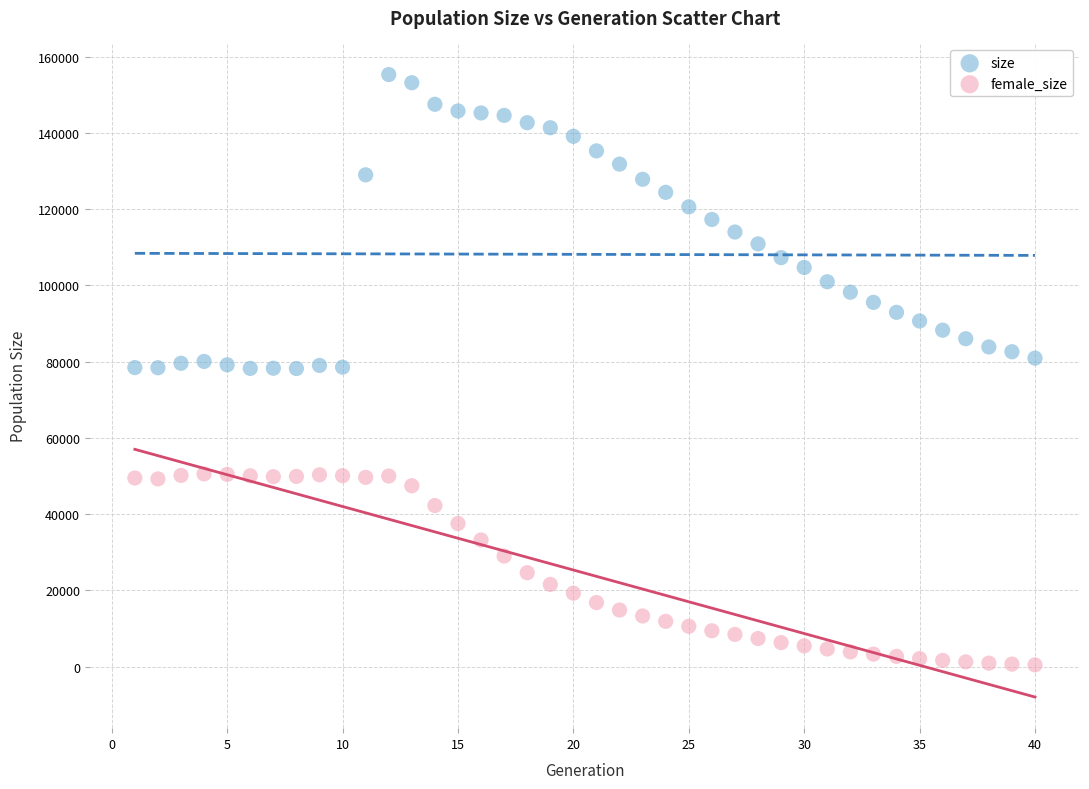

Across all data points, what is the range of Y values (max minus min)?

154836